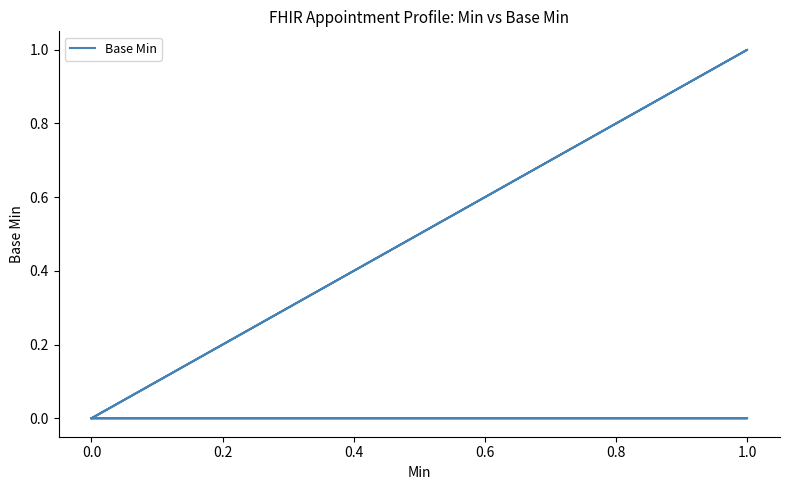

Where is the first local maximum?

1.0